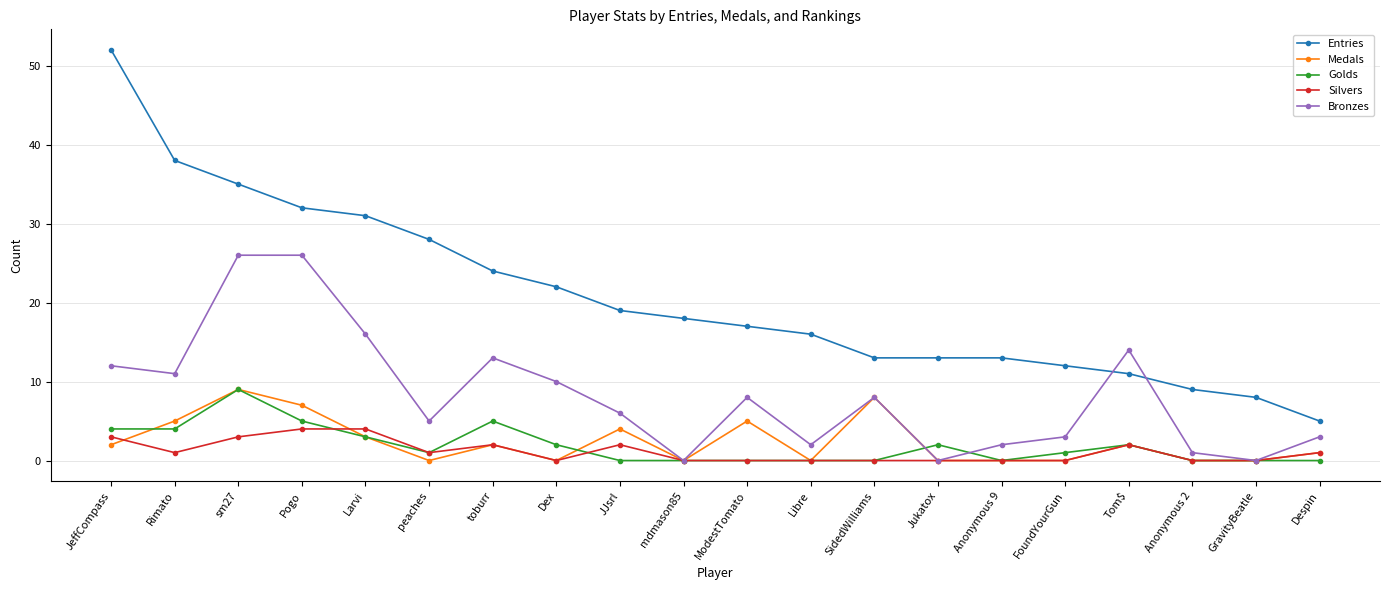

At which label does Entries first exceed 18?

JeffCompass